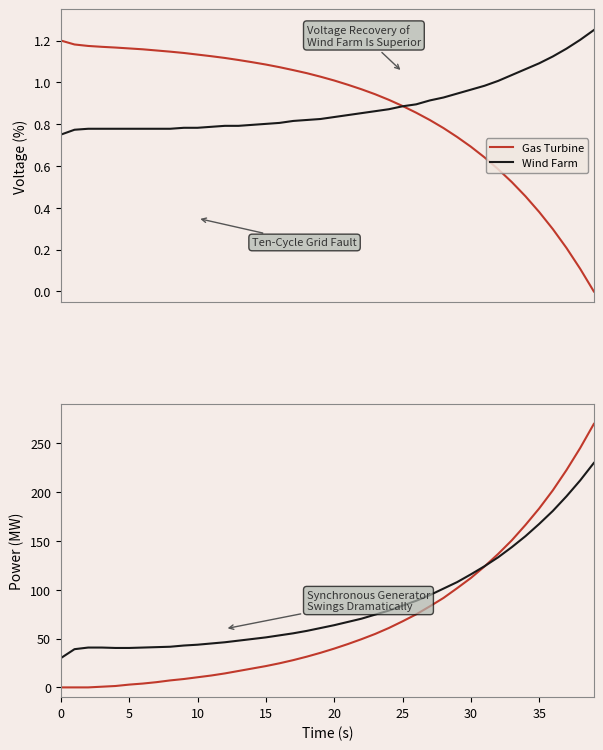

What is the label of the 4th point from the right?

36